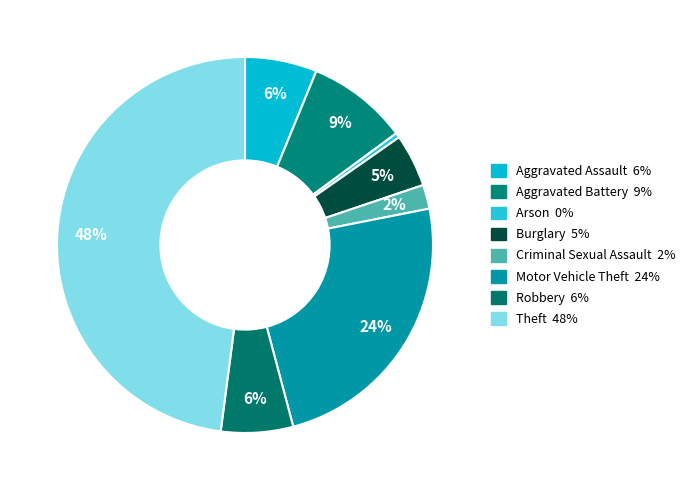

Combined, what portion of the pie is Aggravated Assault and Aggravated Battery?

14.9%